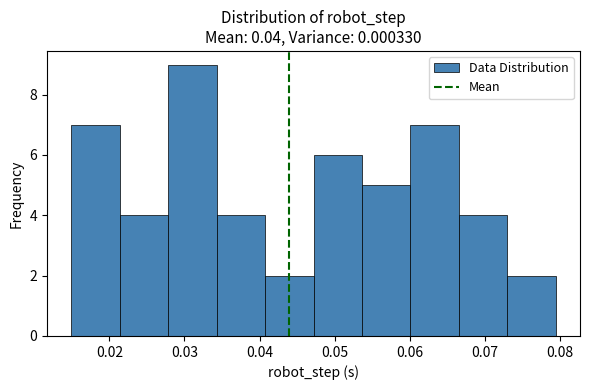

Reading left to right, list every bar in this chart as the range it spans on the x-axis followed by its height. Neither the bar edges nor the heights are printed on the chart, so give them approximately, as read against the axes.

0.015 to 0.021: 7
0.021 to 0.028: 4
0.028 to 0.034: 9
0.034 to 0.041: 4
0.041 to 0.047: 2
0.047 to 0.054: 6
0.054 to 0.060: 5
0.060 to 0.067: 7
0.067 to 0.073: 4
0.073 to 0.079: 2